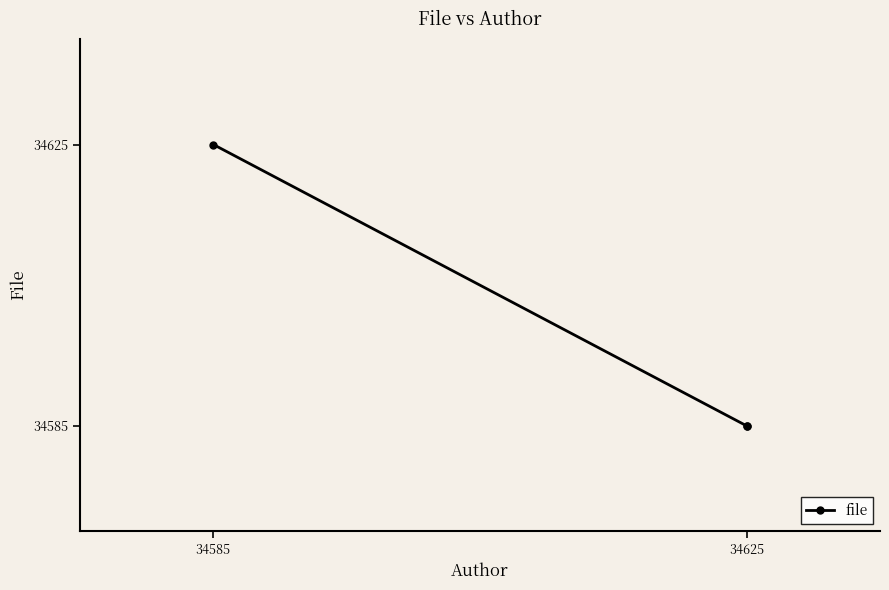

What is the sum of all values?

103795